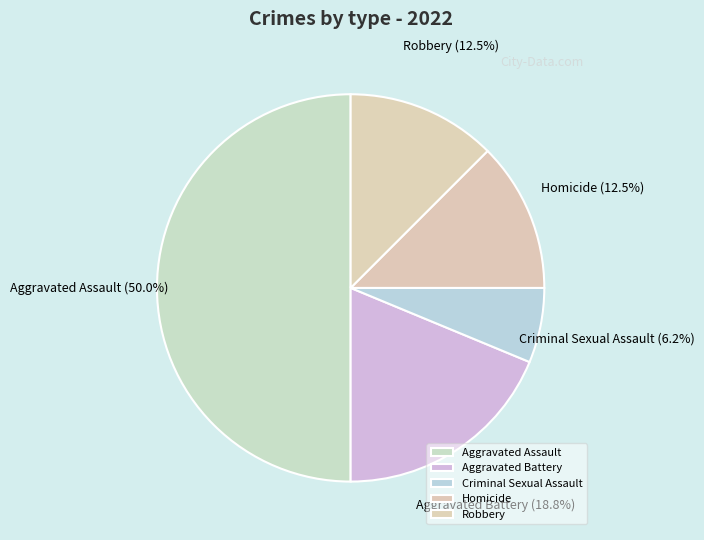

How many slices are in this pie chart?

5